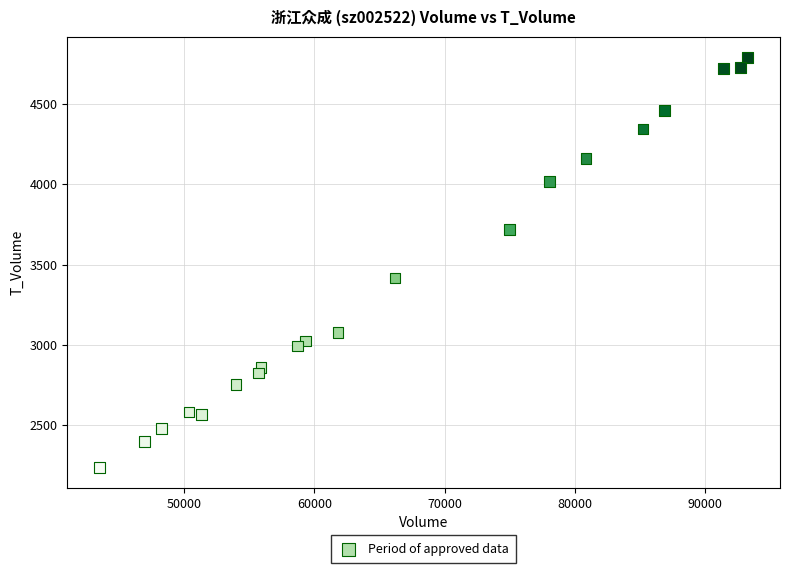

What is the range of X values (max minus min)?

49692